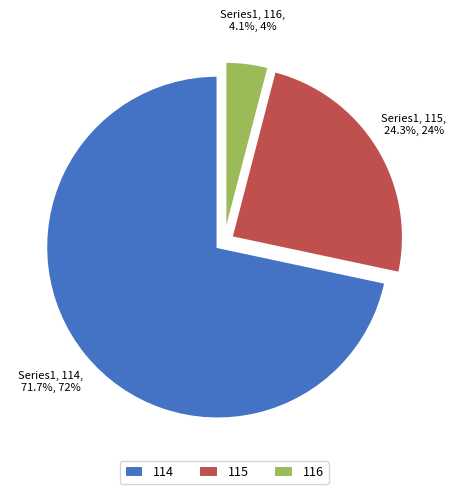

Between 115 and 114, which is larger?

114